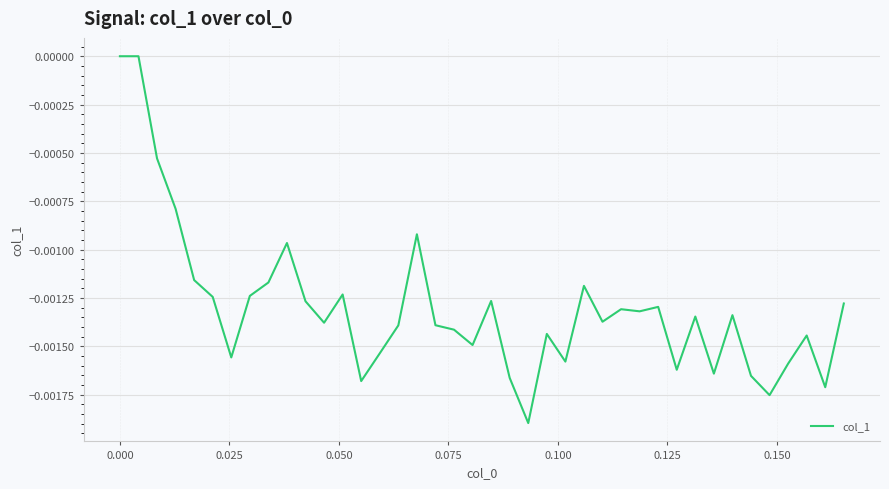

Does the chart have visible grid lines?

Yes